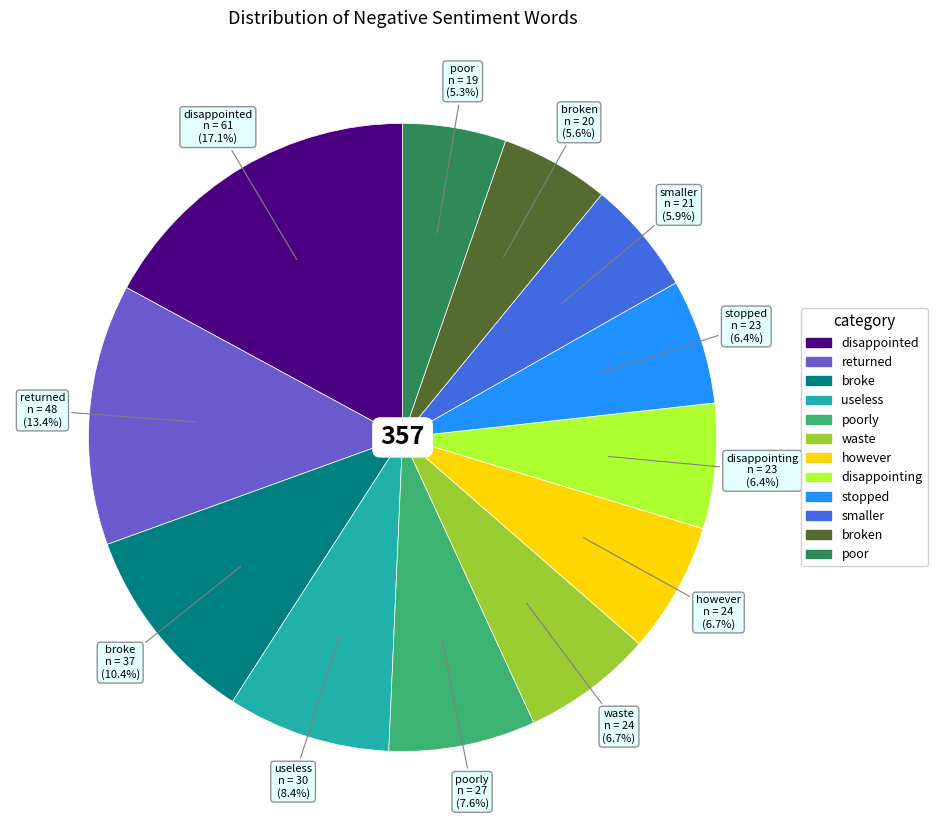

Does waste account for over 50% of the chart?

No